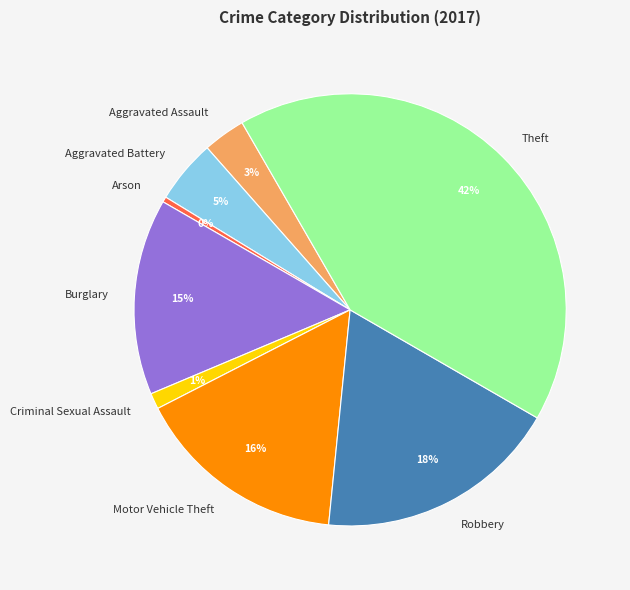

Does any single category account for the majority?

No